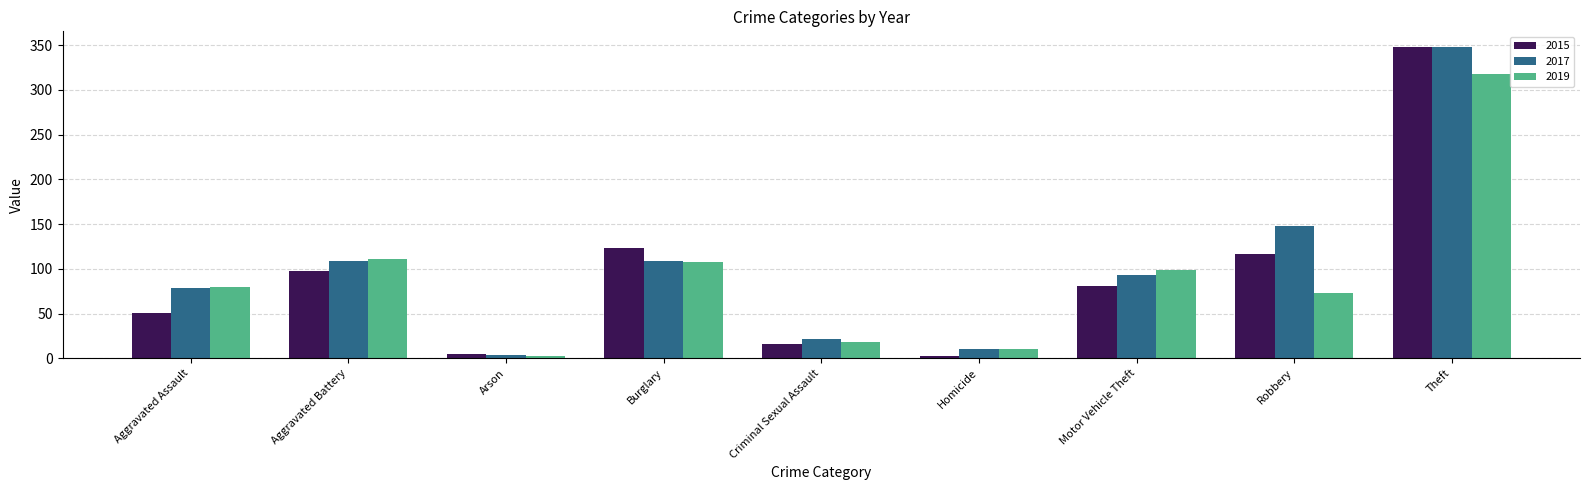

What is the sum of all 2019 values?

819